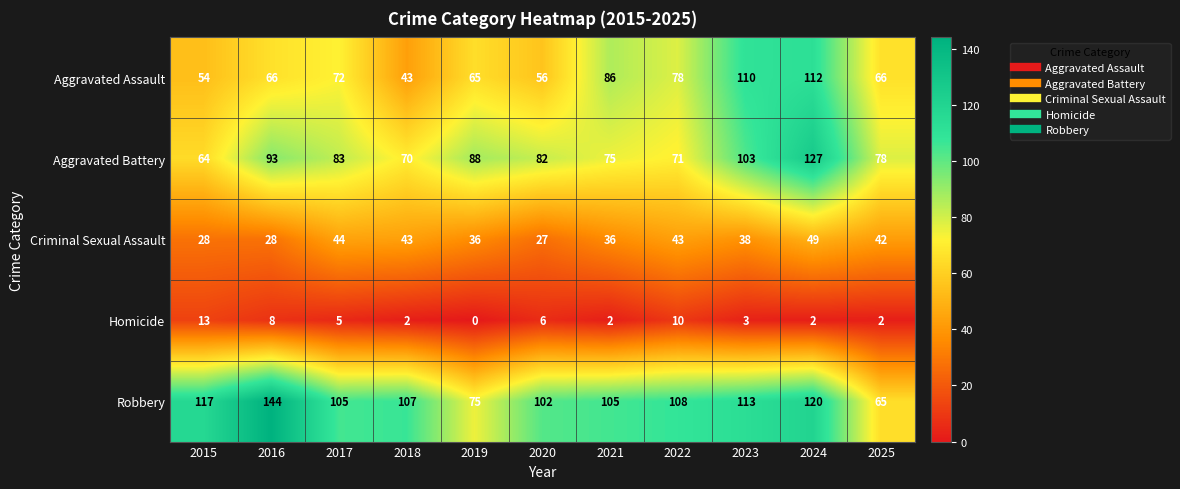

Between 2016 and 2021, which series saw the biggest shift?

Robbery